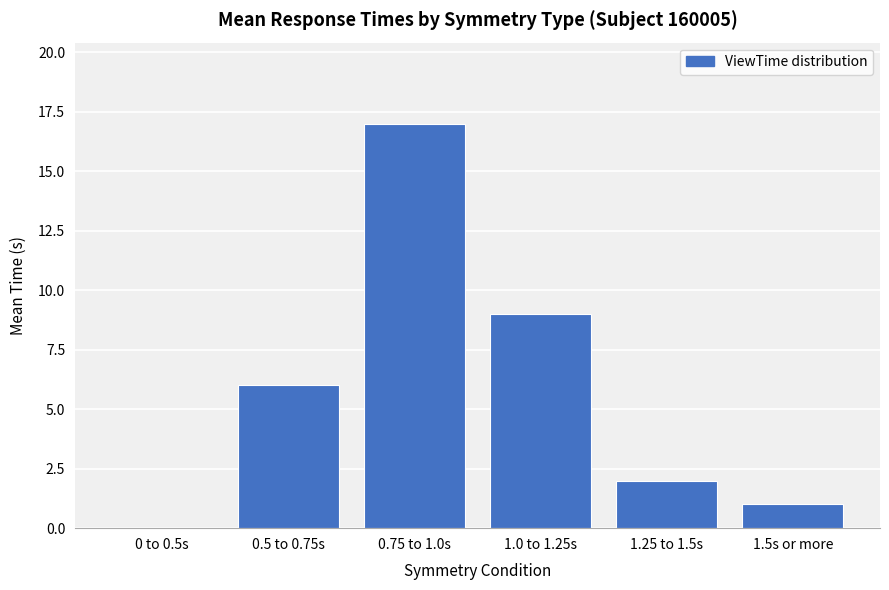

What is the difference between the values at 0.75 to 1.0s and 0.5 to 0.75s?

11